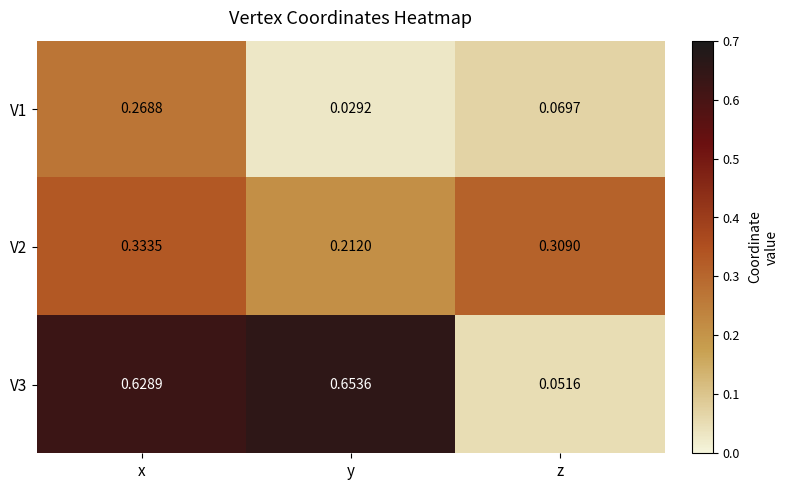

Which category has the highest value in the V3 series?

y